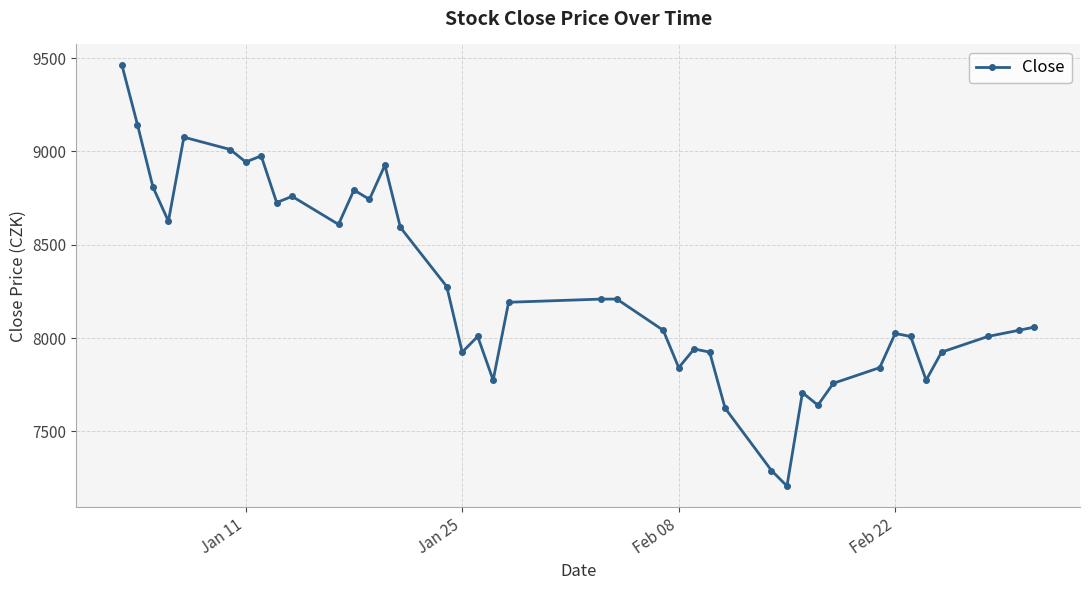

What is the average value?

8261